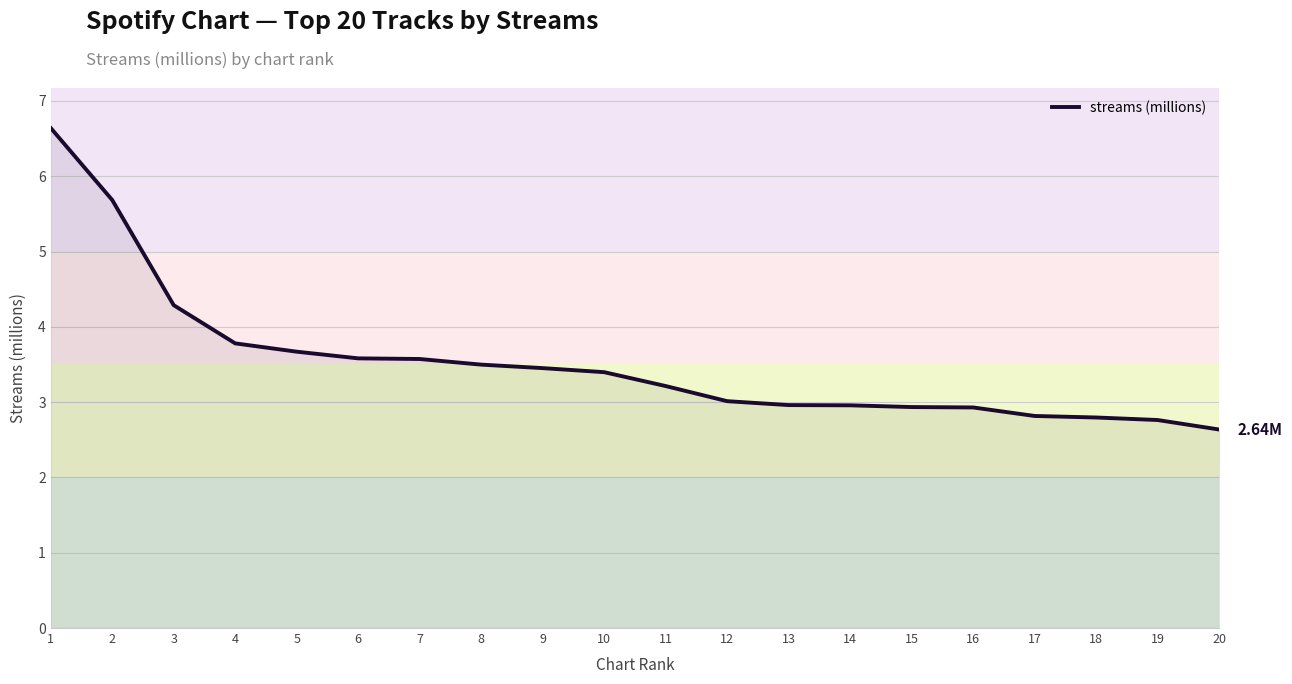

What is the difference between the maximum and minimum values?

4.0